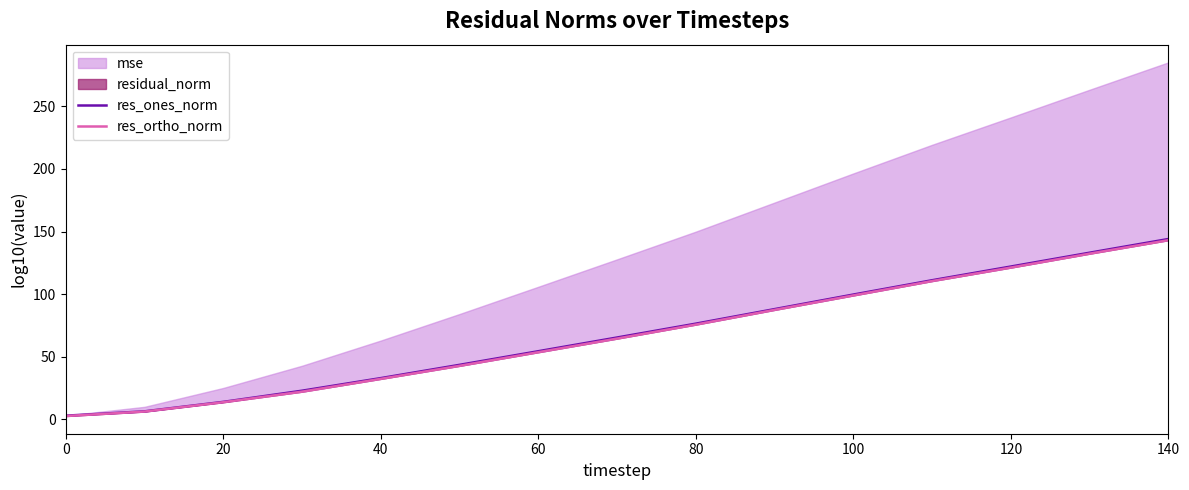

True or false: res_ones_norm has a value of 14.0 at 20.

True